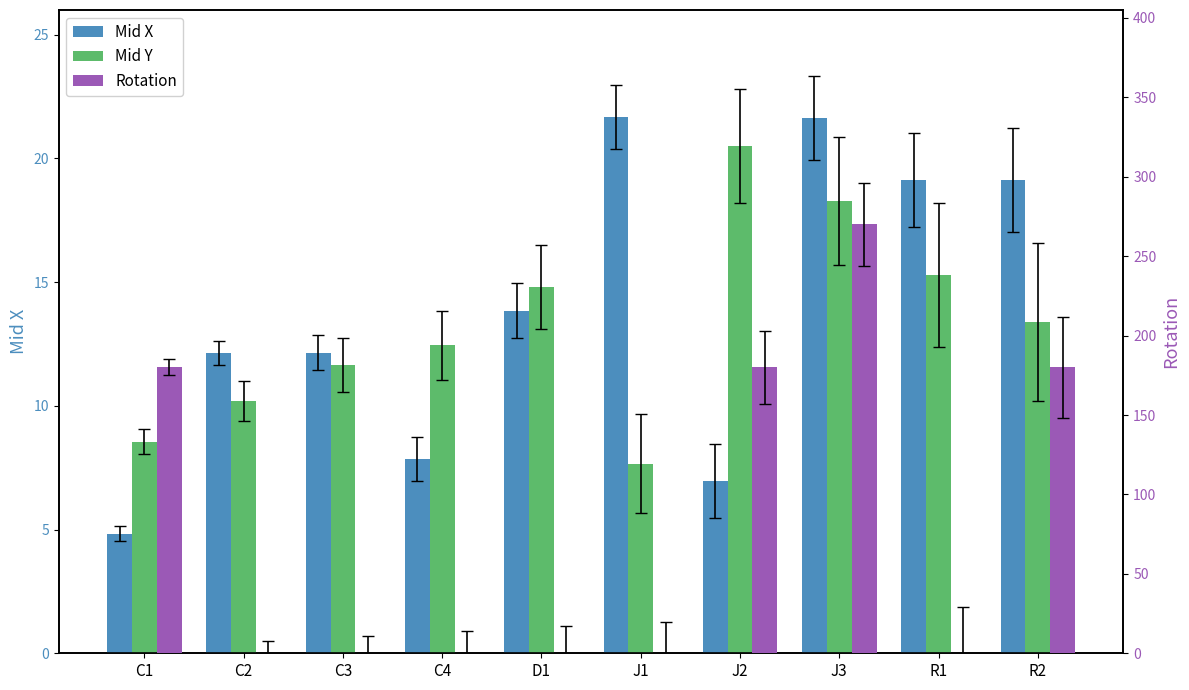

What are all the series names shown in the legend?

Mid X, Mid Y, Rotation